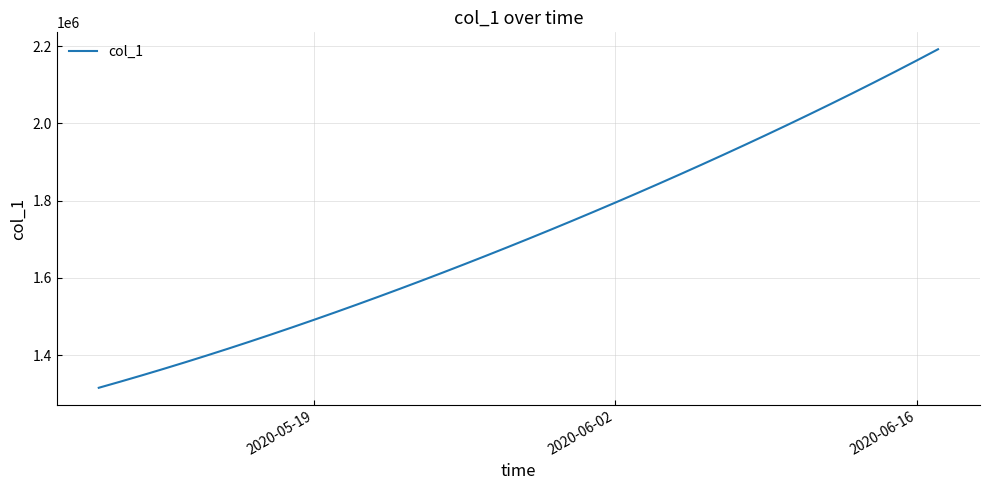

What is the minimum value shown in the chart?

1315099.0